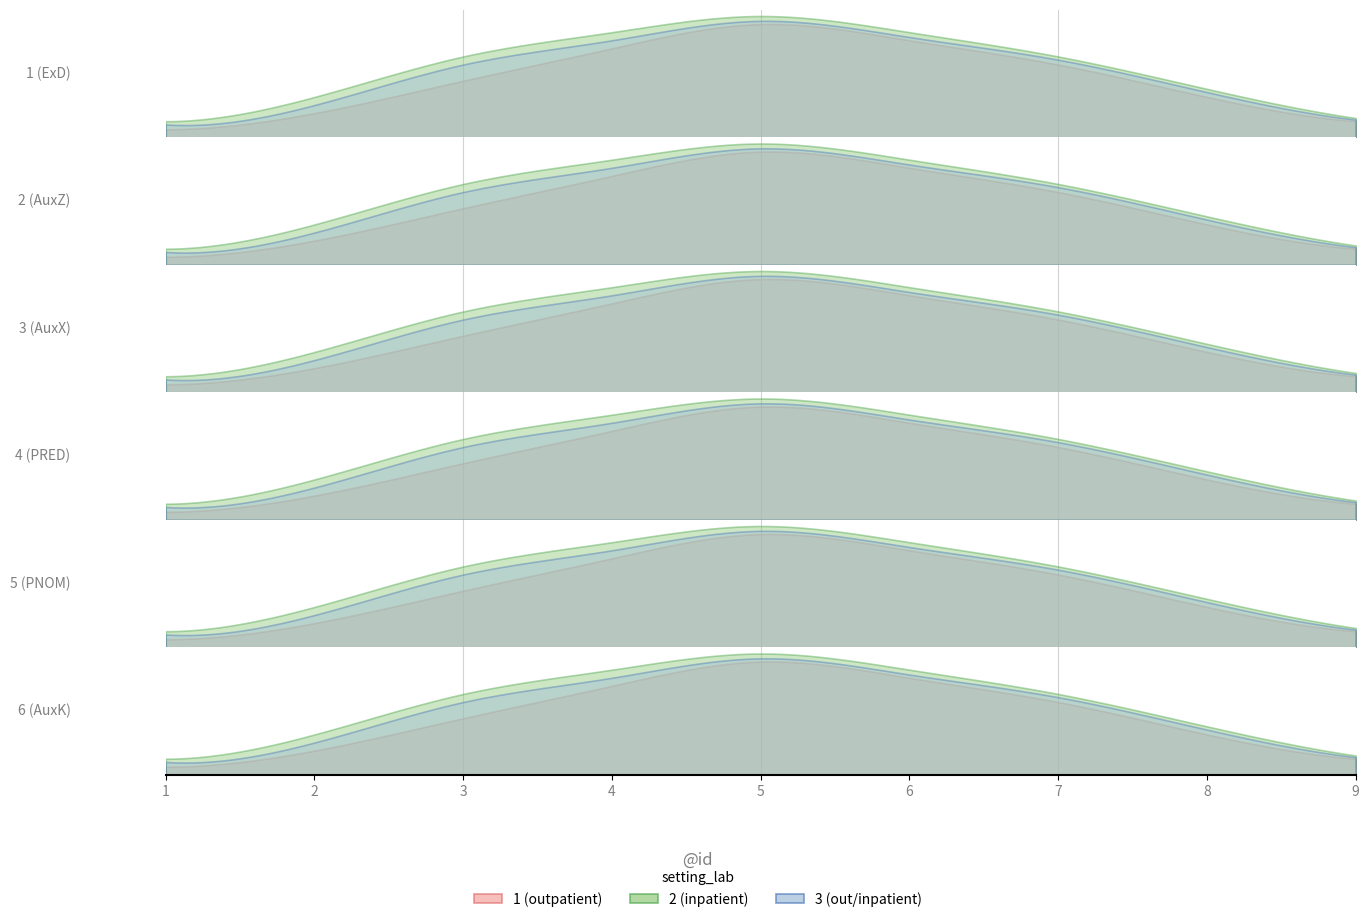

What are all the series names shown in the legend?

outpatient, inpatient, out/inpatient